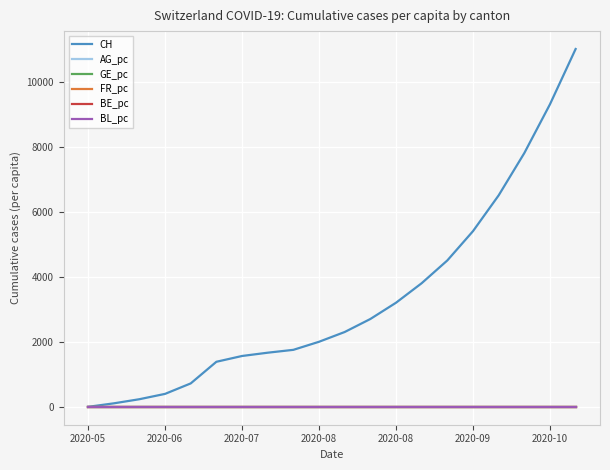

Which series has the largest total across all categories?

CH